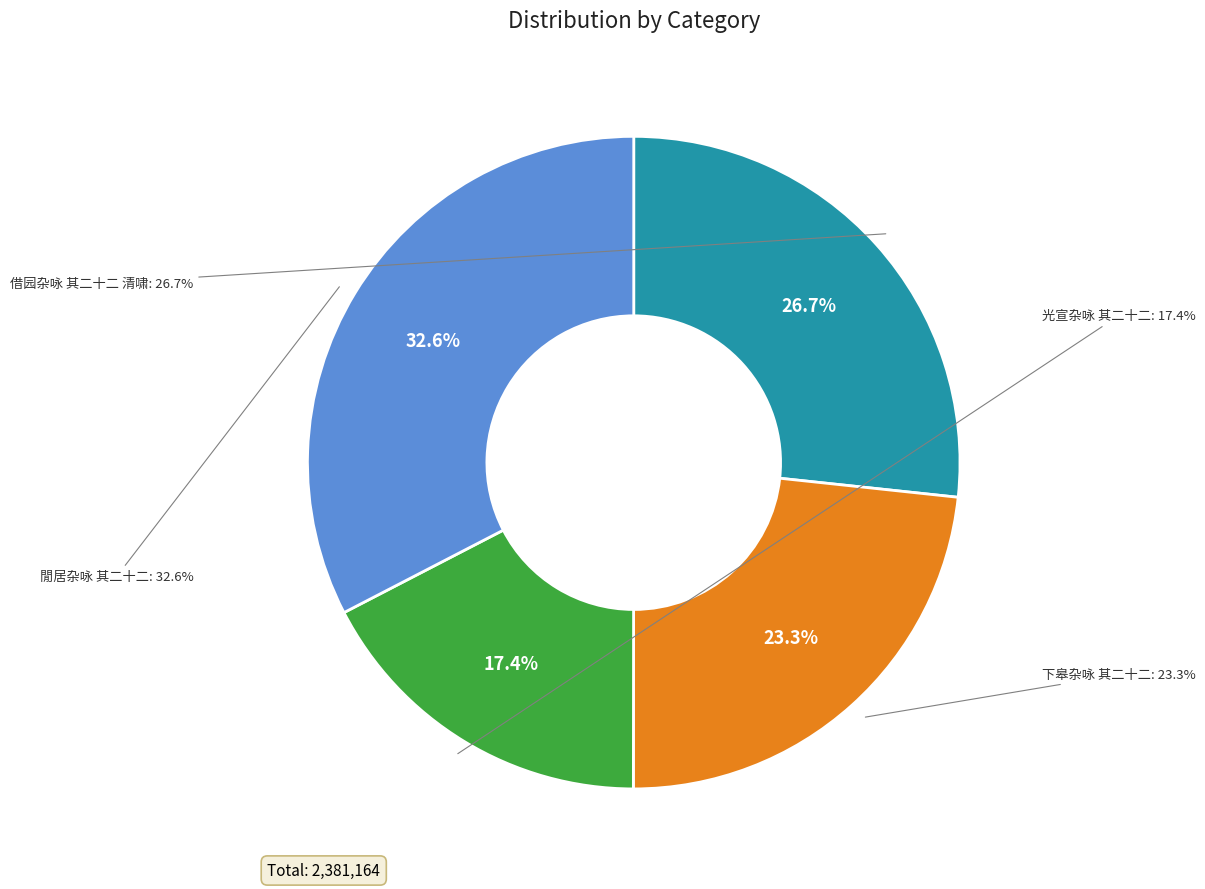

What percentage is the 借园杂咏 其二十二 清啸 slice, to the nearest percent?

27%